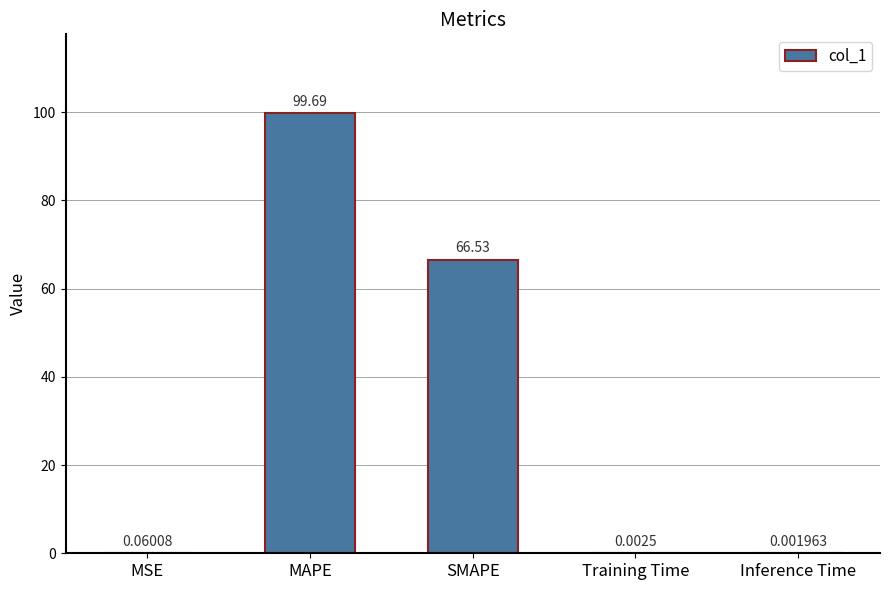

Are the bars grouped side by side (vs. stacked)?

No